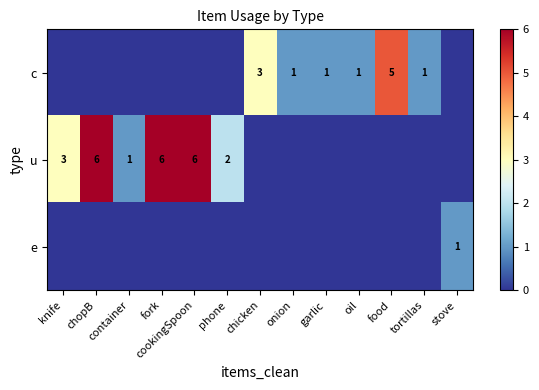

True or false: c has a value of 1 at chicken.

False